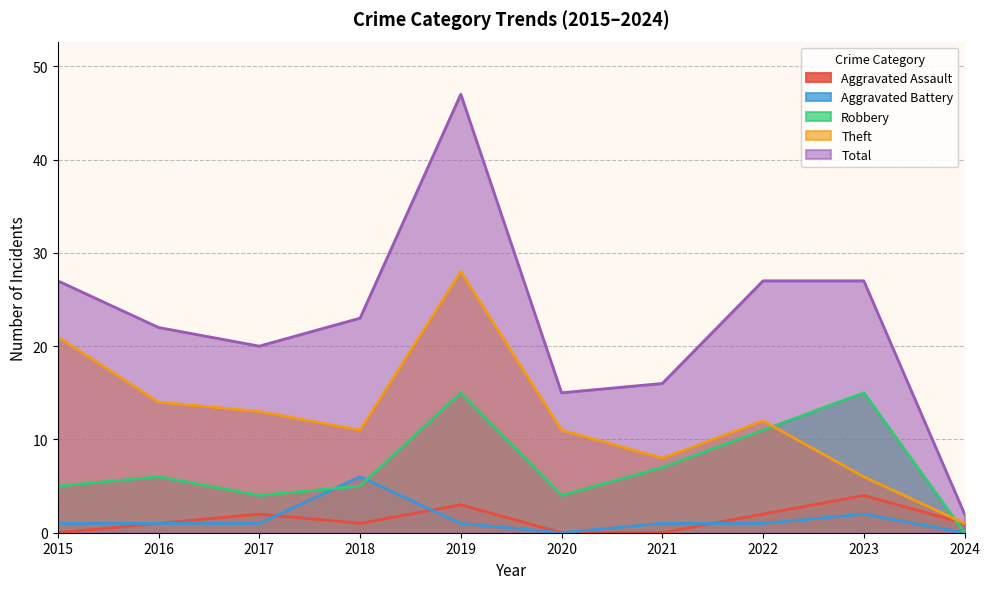

Does the chart display data point markers on the line(s)?

No